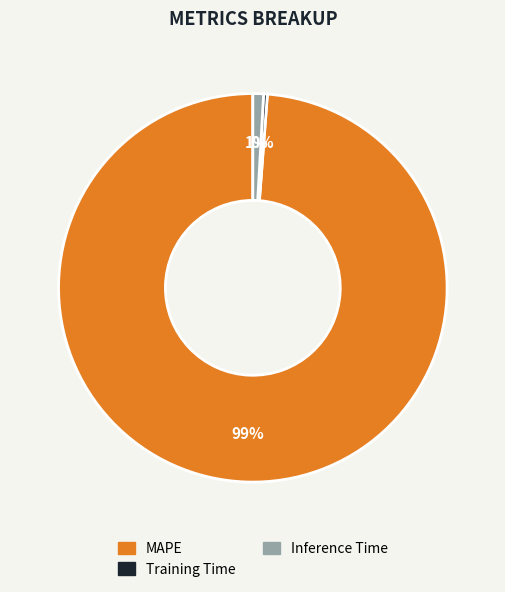

To the nearest percent, what is the average slice percentage?

33%